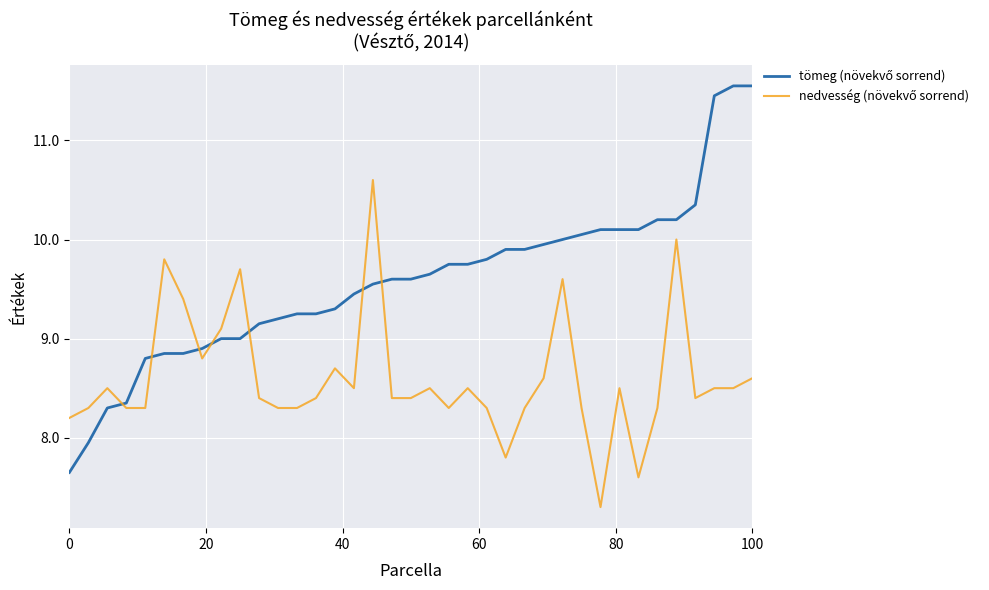

How many lines are shown in the chart?

2